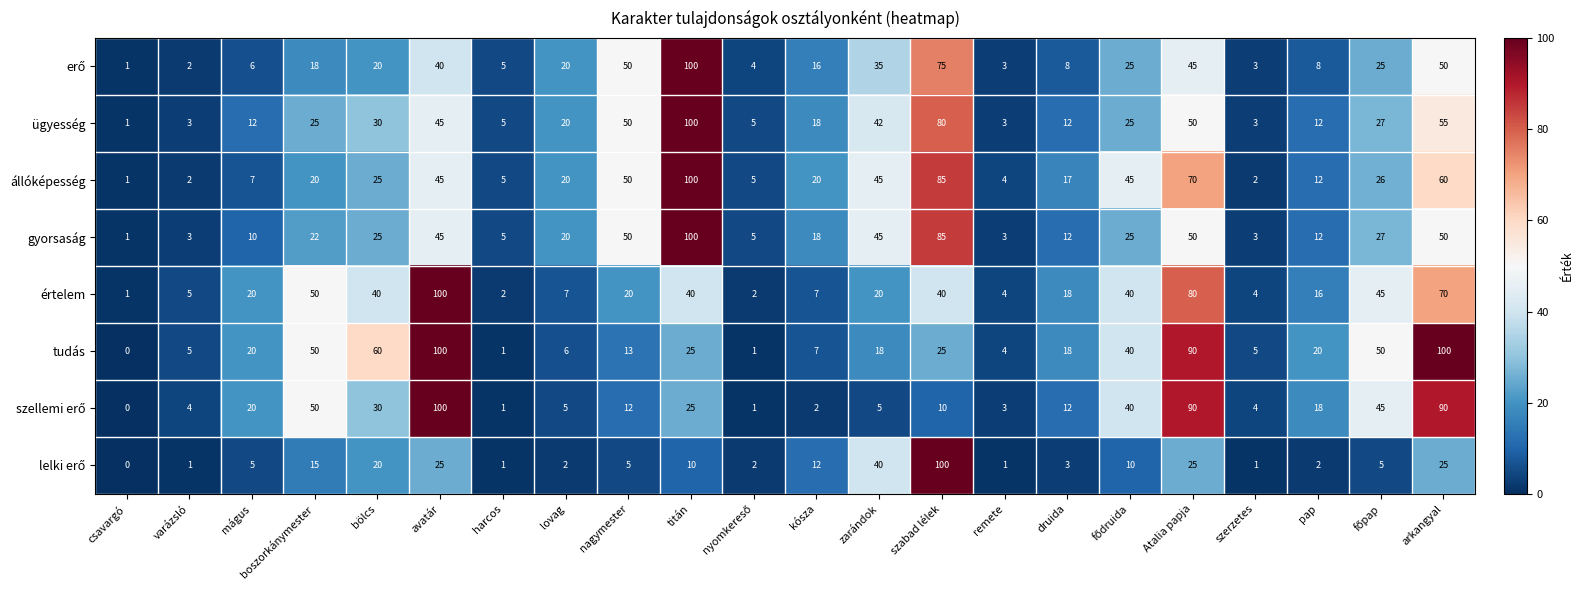

What value does the értelem series have at kósza, to the nearest 10?

10